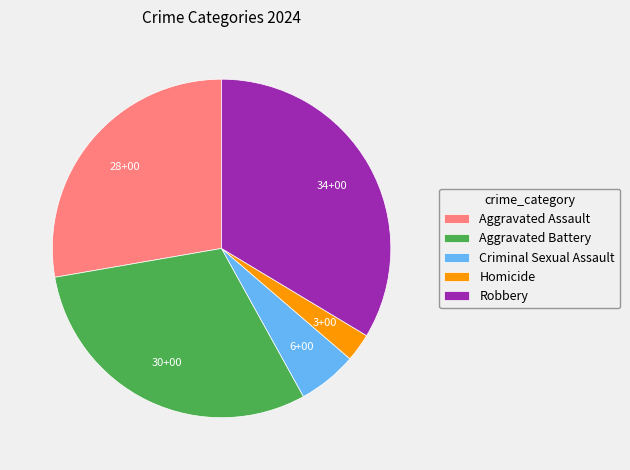

Between Robbery and Criminal Sexual Assault, which is larger?

Robbery